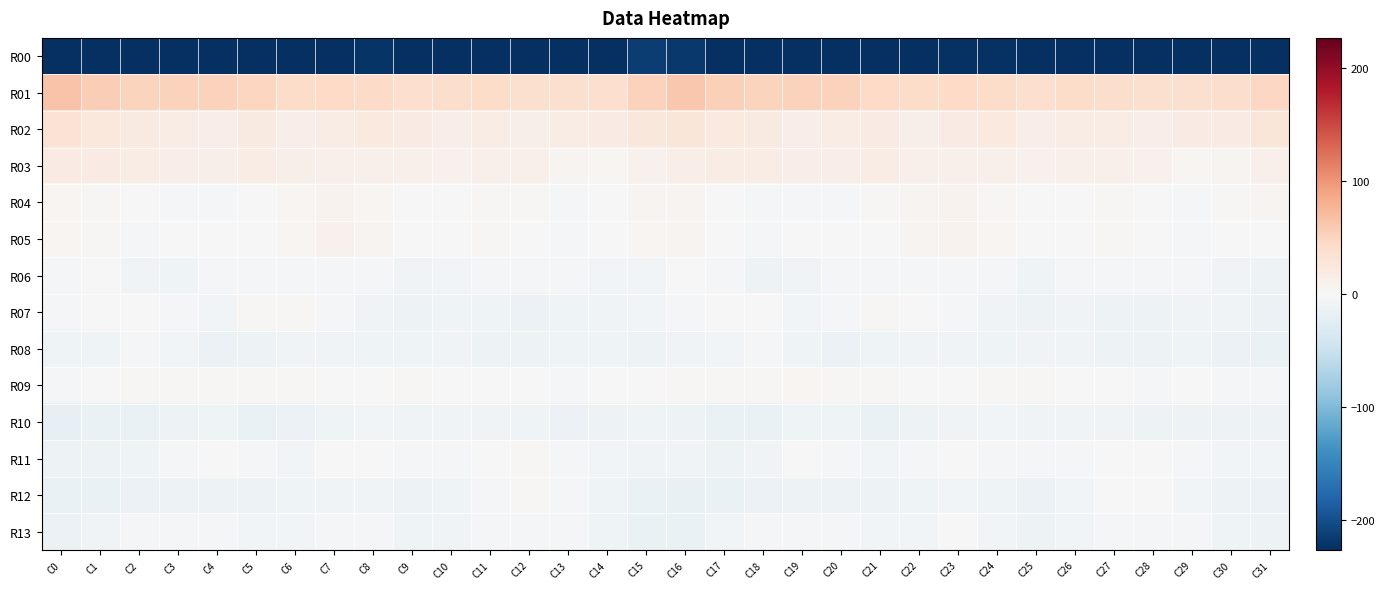

Which series changed the most between C22 and C26?

R07